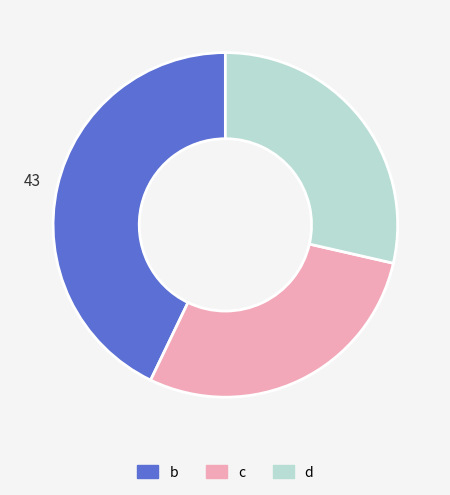

What is the largest slice in the pie chart?

b